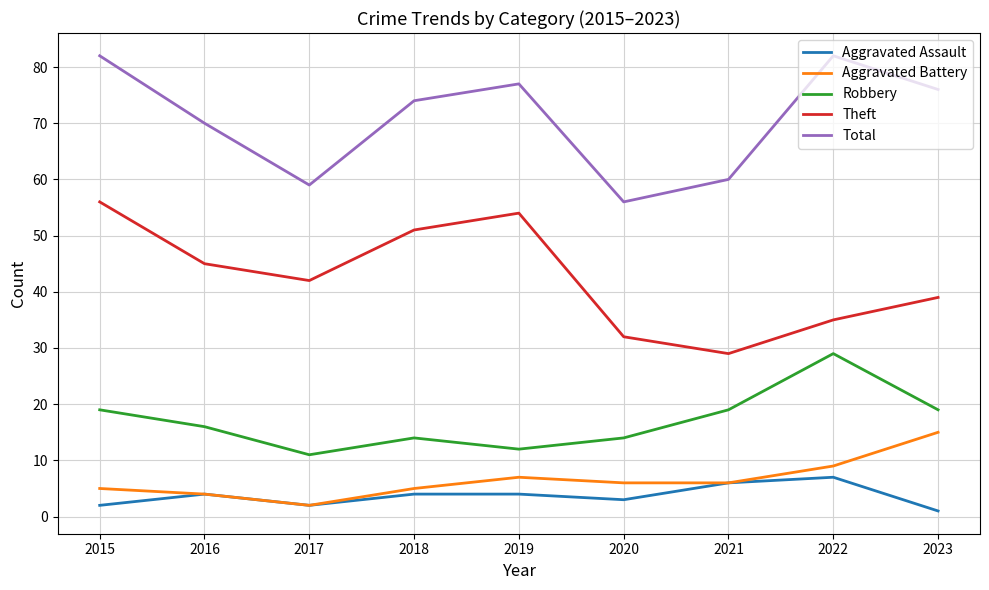

Reading left to right, list all the values displayed in this chart.

Aggravated Assault: 2015=2	2016=4	2017=2	2018=4	2019=4	2020=3	2021=6	2022=7	2023=1
Aggravated Battery: 2015=5	2016=4	2017=2	2018=5	2019=7	2020=6	2021=6	2022=9	2023=15
Robbery: 2015=19	2016=16	2017=11	2018=14	2019=12	2020=14	2021=19	2022=29	2023=19
Theft: 2015=56	2016=45	2017=42	2018=51	2019=54	2020=32	2021=29	2022=35	2023=39
Total: 2015=82	2016=70	2017=59	2018=74	2019=77	2020=56	2021=60	2022=82	2023=76